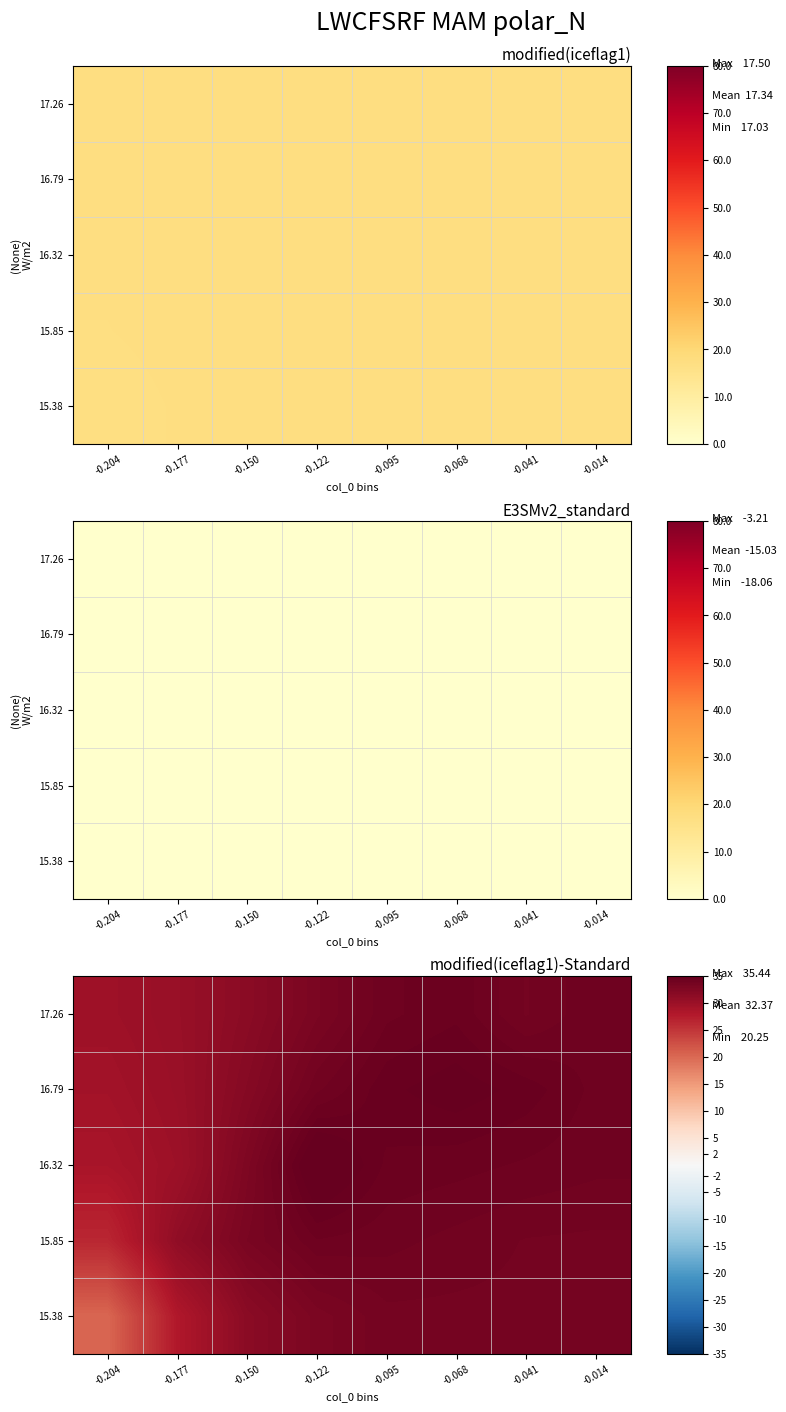

What is the total value across all series at -0.041?

169.5